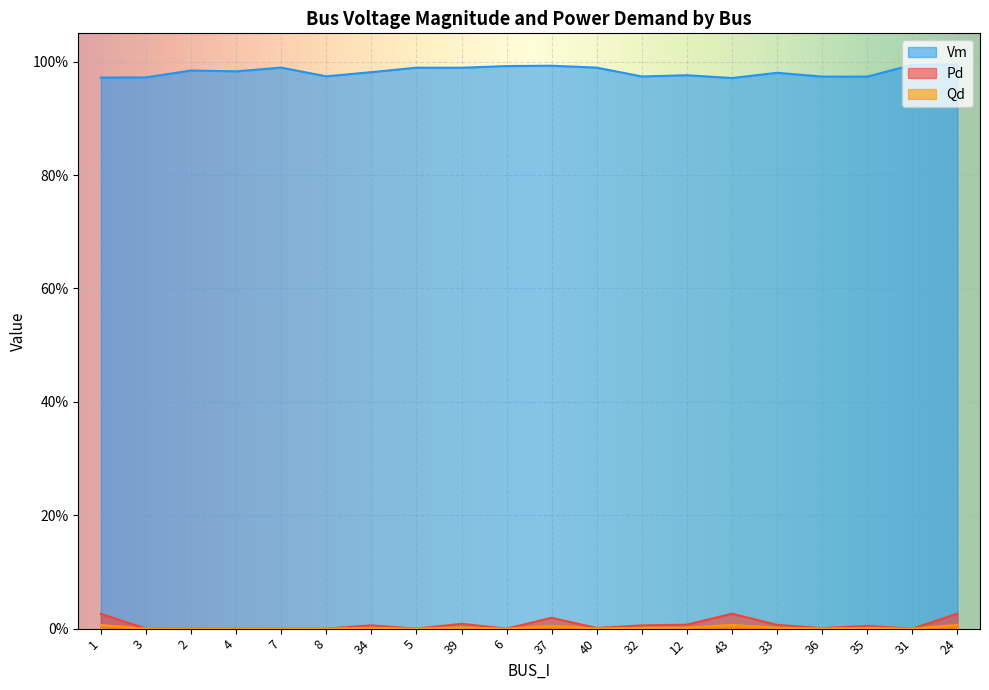

List the labels in order of Vm value, largest first.

24, 31, 37, 6, 7, 40, 5, 39, 2, 4, 34, 33, 12, 8, 32, 35, 36, 3, 1, 43